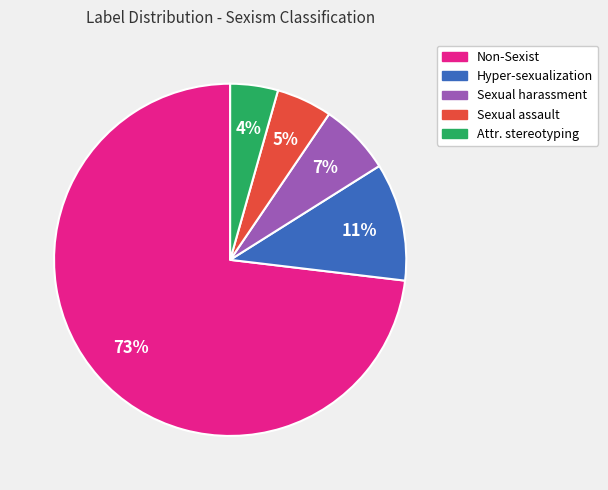

To the nearest percent, what is the average slice percentage?

20%